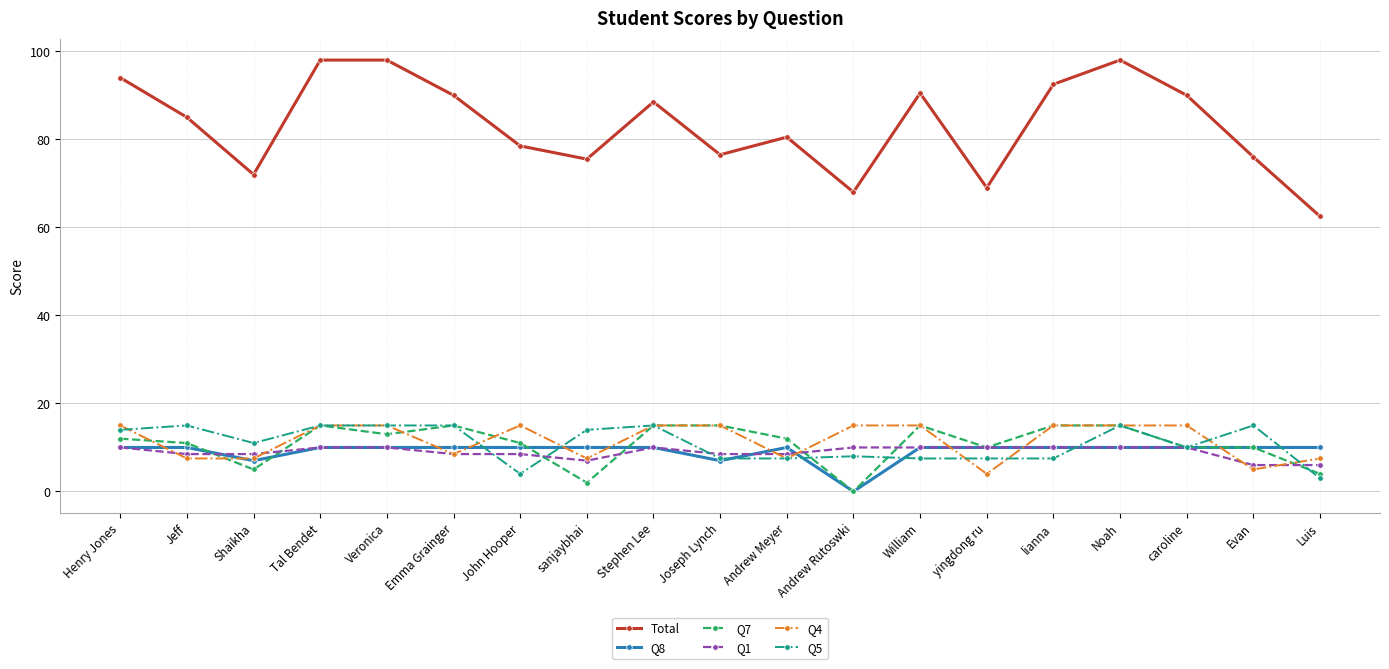

What is the difference between the highest and lowest values at Andrew Meyer?

73.0